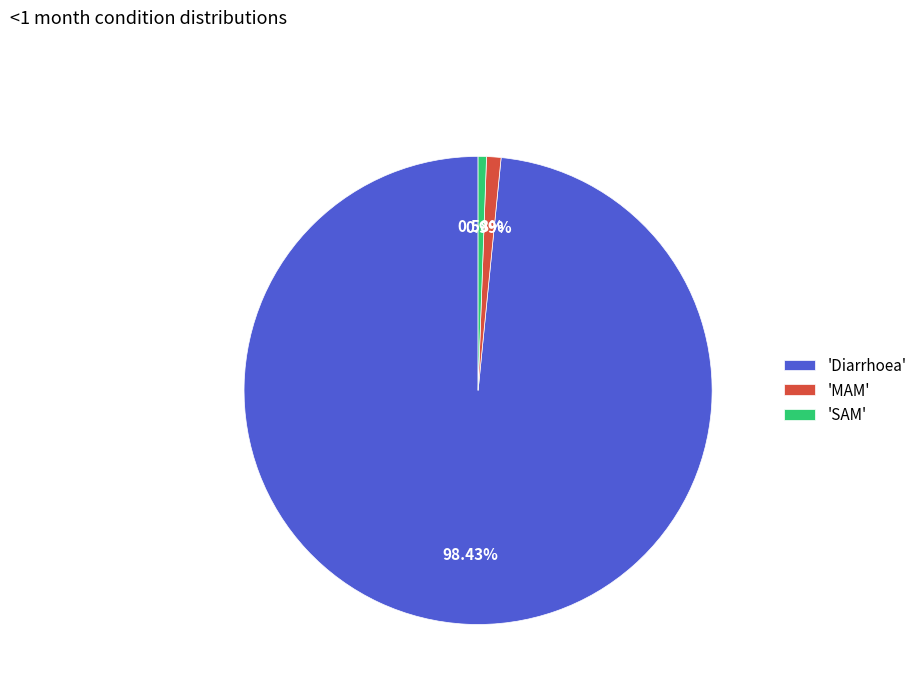

Is the sum of 'Diarrhoea' and 'MAM' greater than half?

Yes